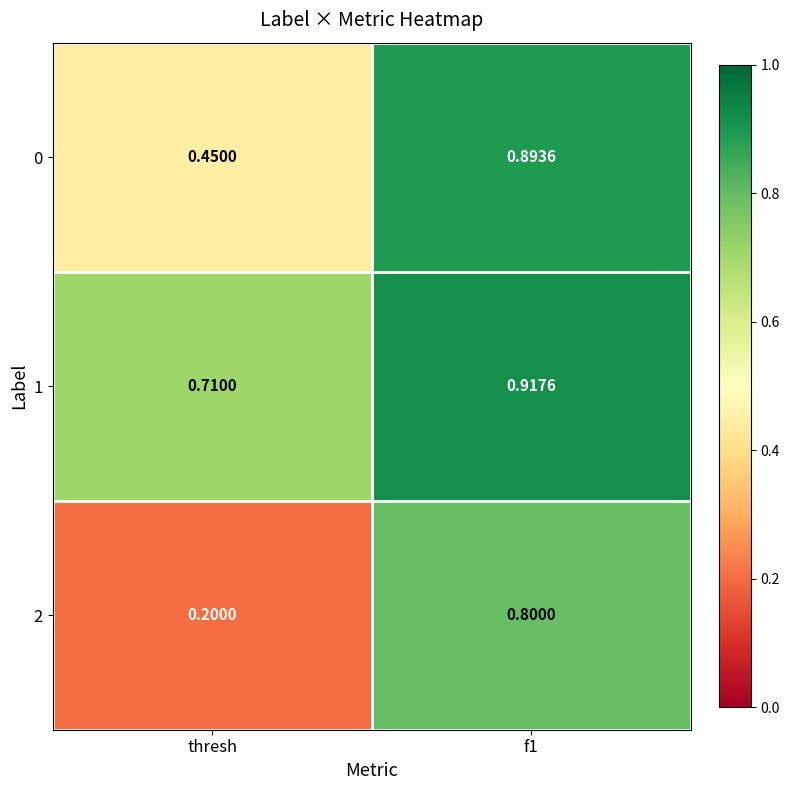

Is the value of 2 at thresh greater than the value of 1 at thresh?

No